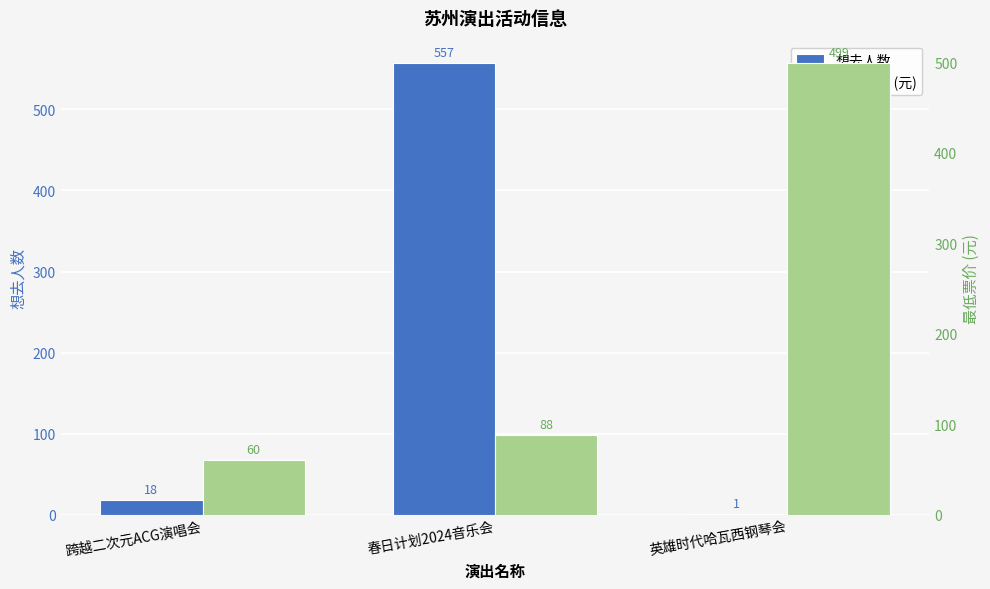

Reading left to right, what are all the values shown in this chart?

想去人数: 跨越二次元ACG演唱会=18	春日计划2024音乐会=557	英雄时代哈瓦西钢琴会=1
最低票价 (元): 跨越二次元ACG演唱会=60	春日计划2024音乐会=88	英雄时代哈瓦西钢琴会=499